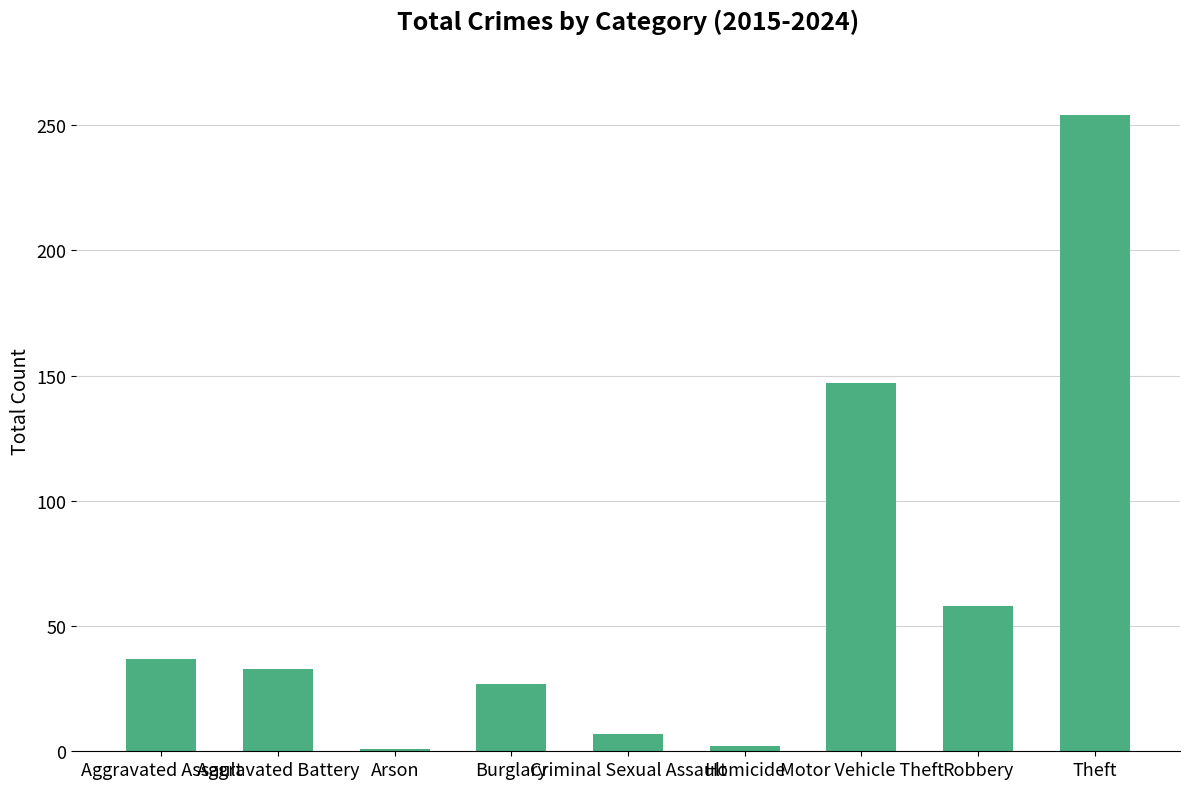

At which label is the value closest to 127?

Motor Vehicle Theft